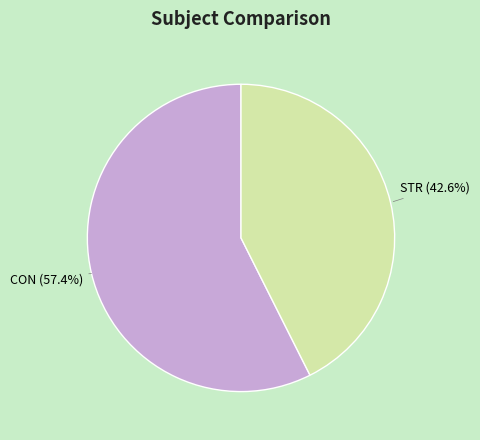

How many segments does this pie chart have?

2